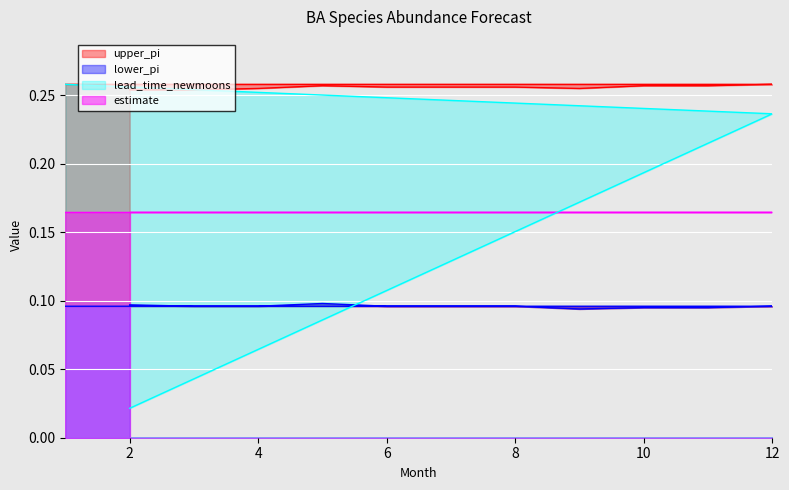

Between 9 and 11, which is larger?

11